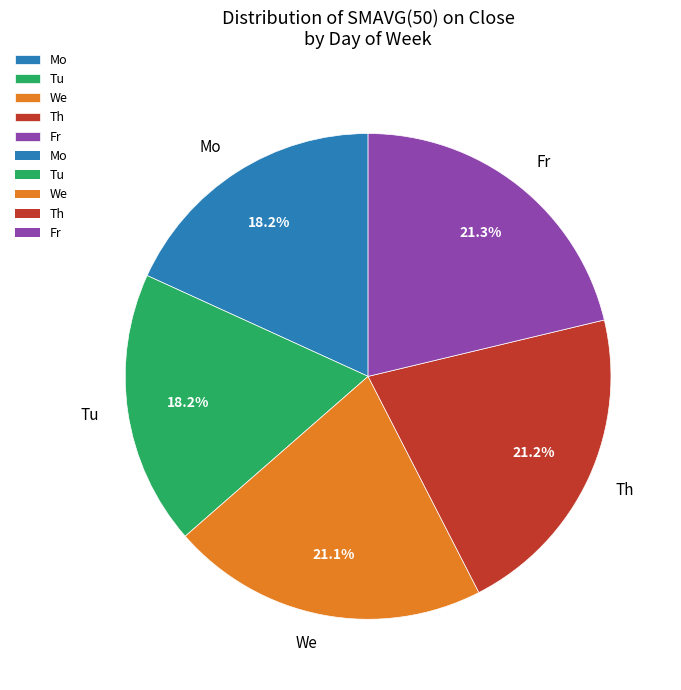

How much of the chart is everything except Tu?

81.8%